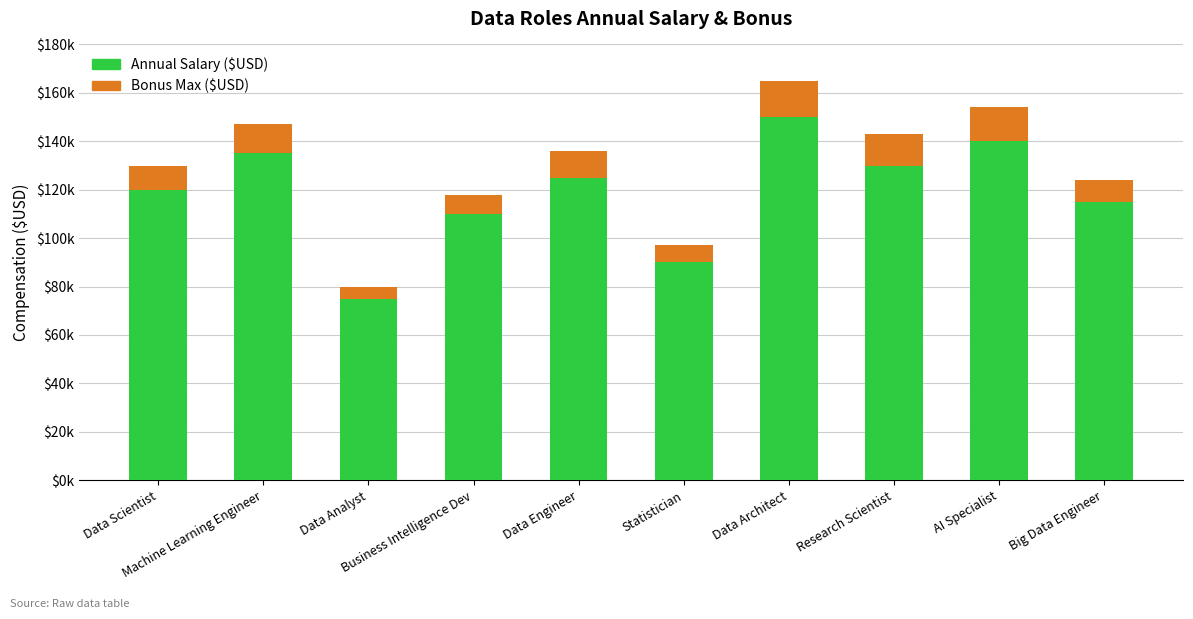

Rank the categories by Bonus Max ($USD) value from highest to lowest.

Data Architect, AI Specialist, Research Scientist, Machine Learning Engineer, Data Engineer, Data Scientist, Big Data Engineer, Business Intelligence Dev, Statistician, Data Analyst